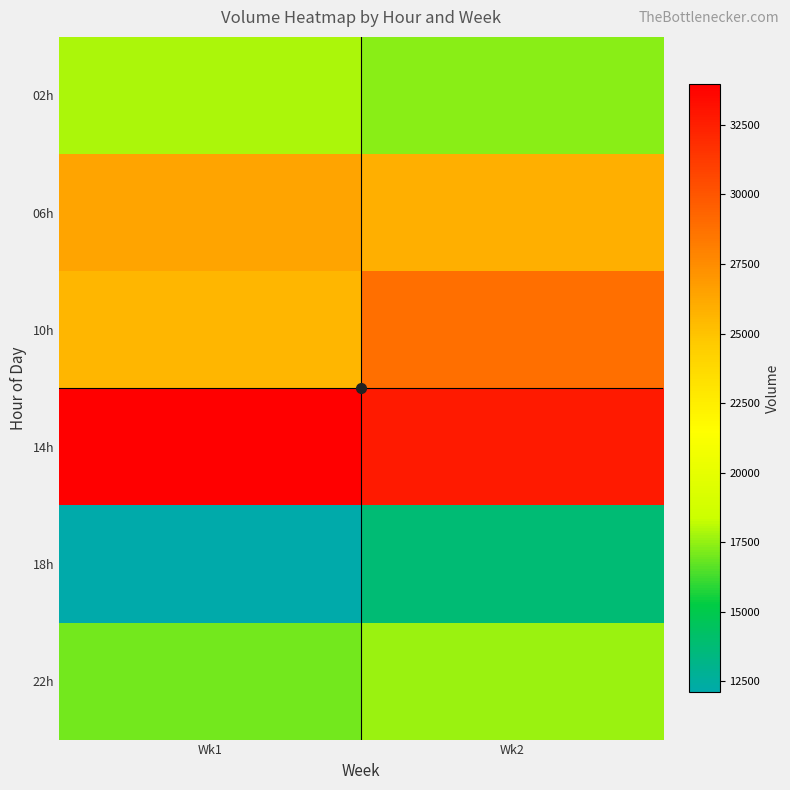

Which category has the highest value across all series?

Wk1